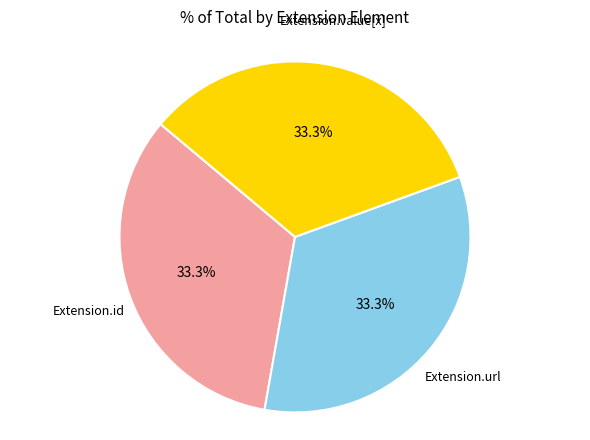

Does Extension.id account for over 50% of the chart?

No